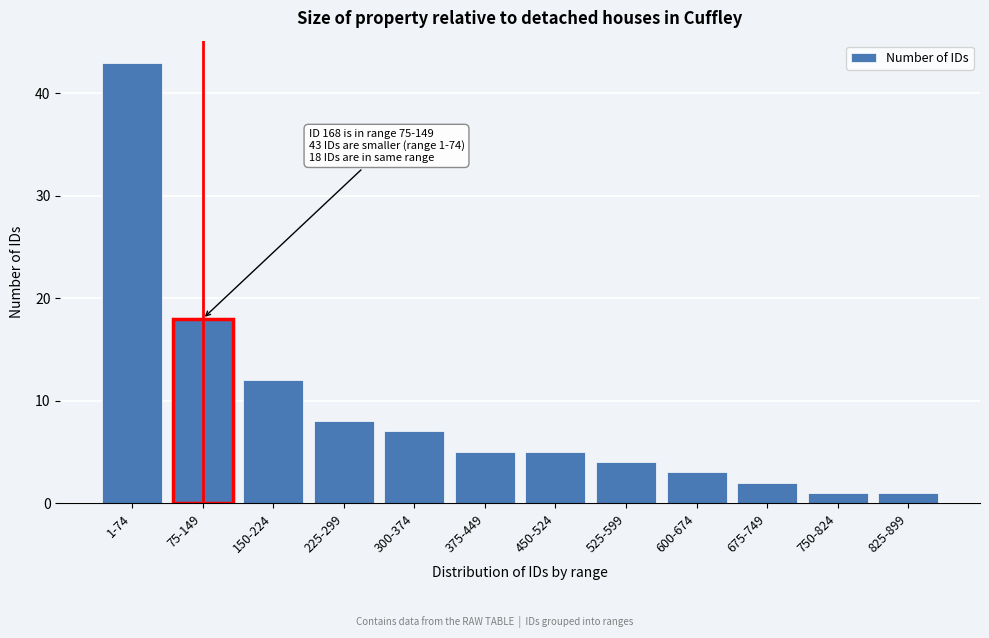

Reading right to left, transcribe all the data shown in this chart.

1	1	2	3	4	5	5	7	8	12	18	43